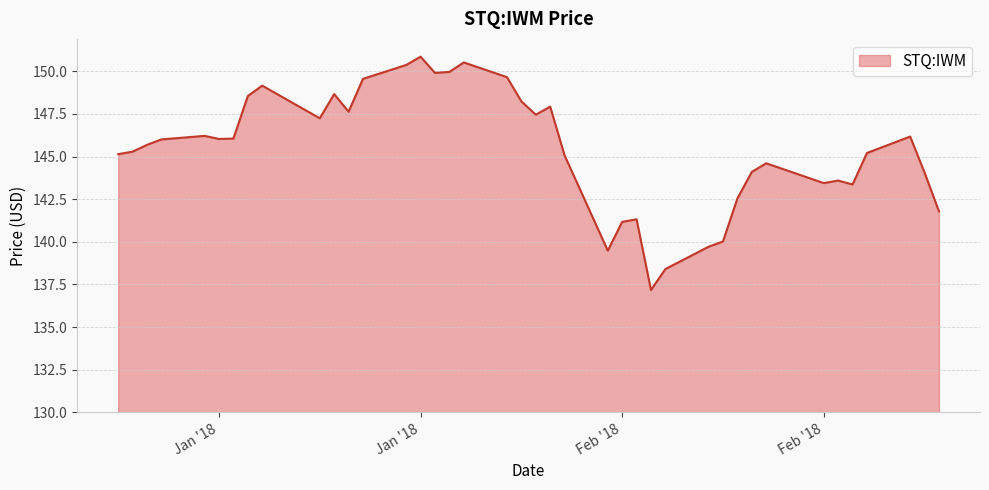

What is the maximum value shown in the chart?

150.9